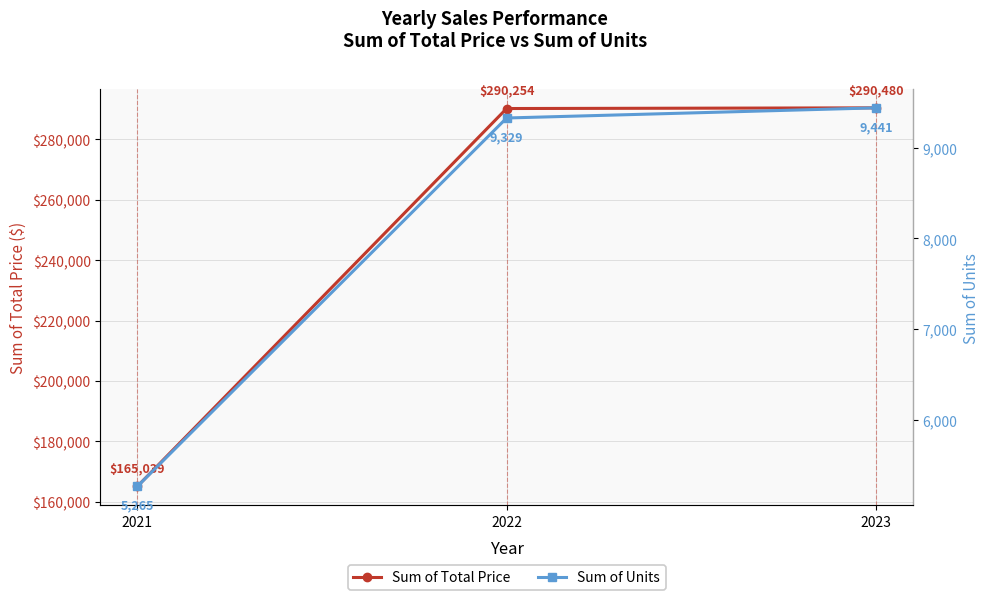

Rank the series at 2022 from lowest to highest value.

Sum of Units, Sum of Total Price